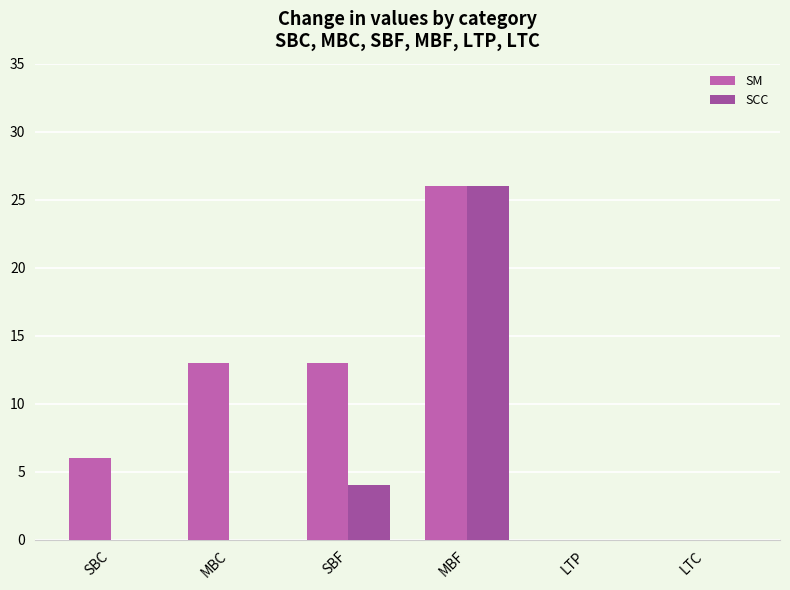

What is the difference between the second highest and minimum values in the SCC series?

4